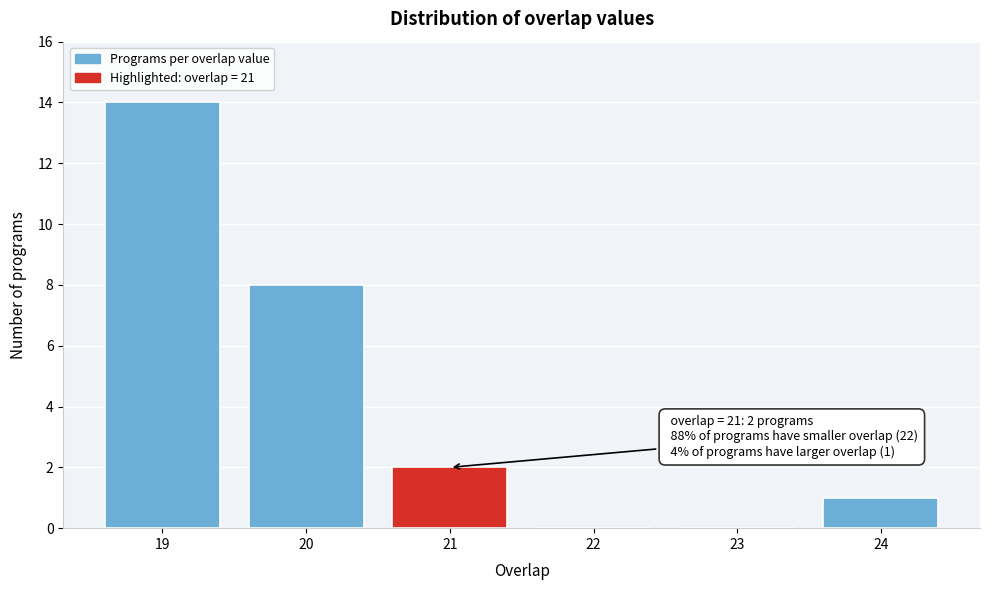

Reading left to right, transcribe all the data shown in this chart.

19=14	20=8	21=2	22=0	23=0	24=1